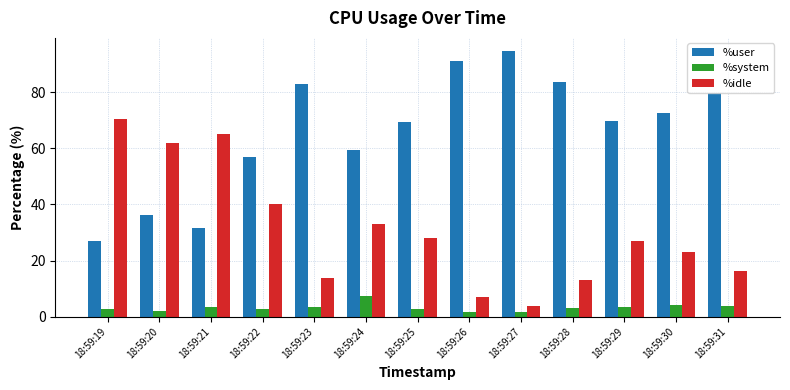

What is the sum of the %user values at 18:59:20 and 18:59:31?

116.1